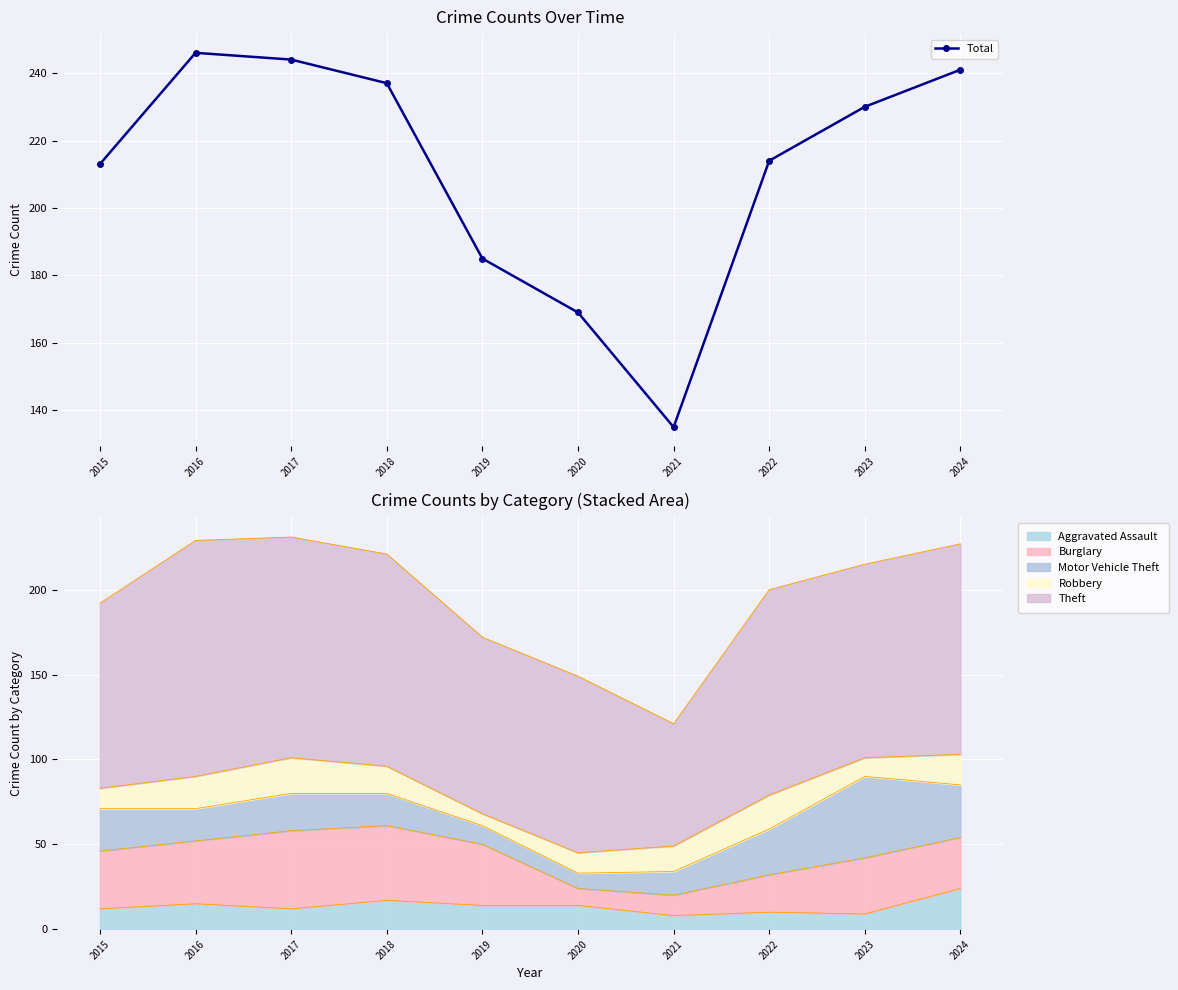

What is the sum of the values at 2022 and 2017?

458